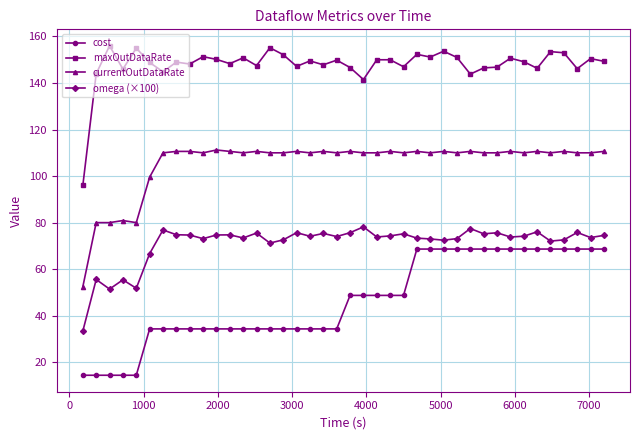

What is the maximum value shown in the chart?

156.0